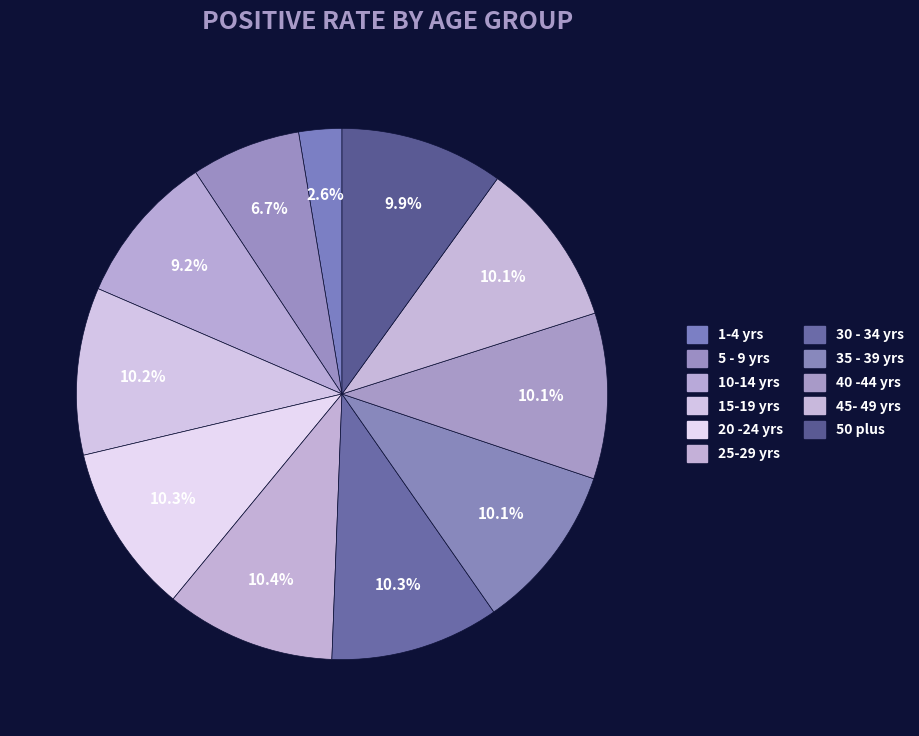

Is there any slice that represents more than half of the pie?

No